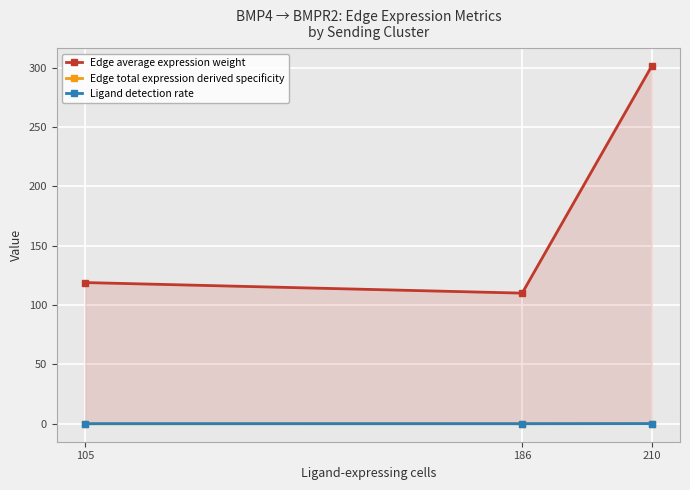

Which series has the widest spread of values?

Edge average expression weight